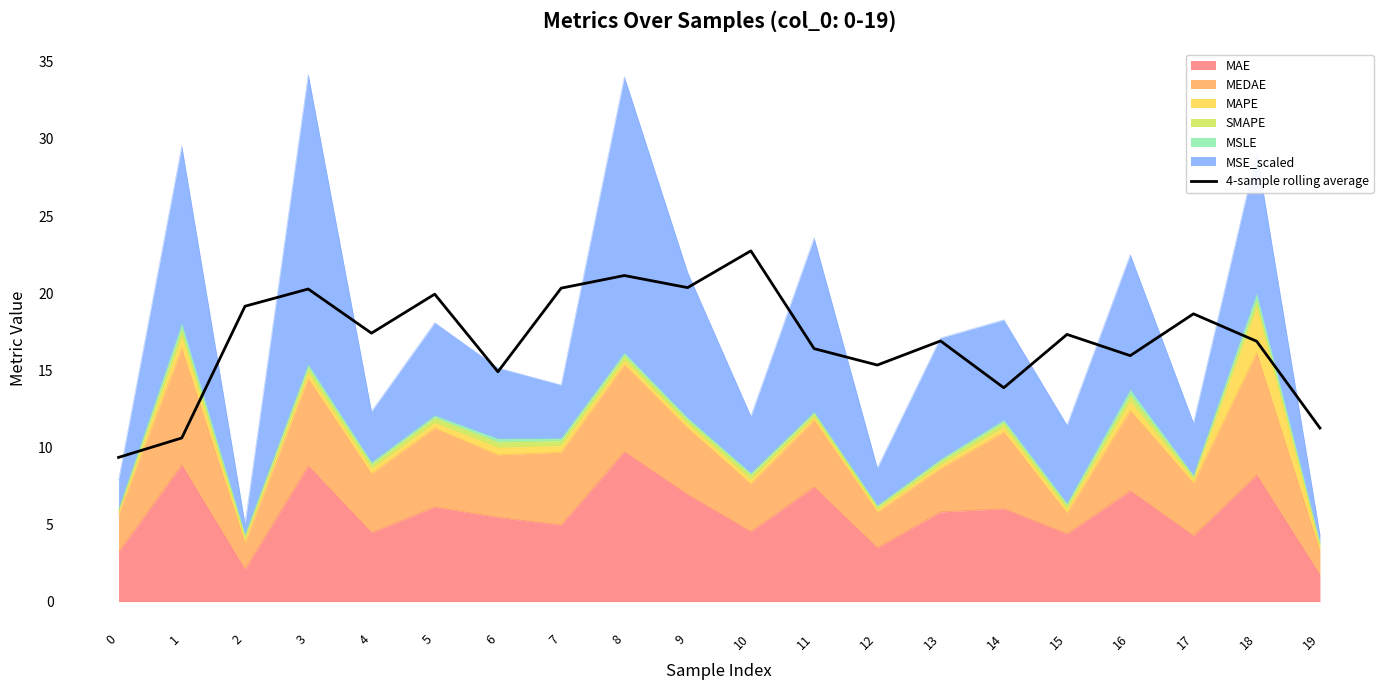

What is the change in value from 1 to 18?

+6.3